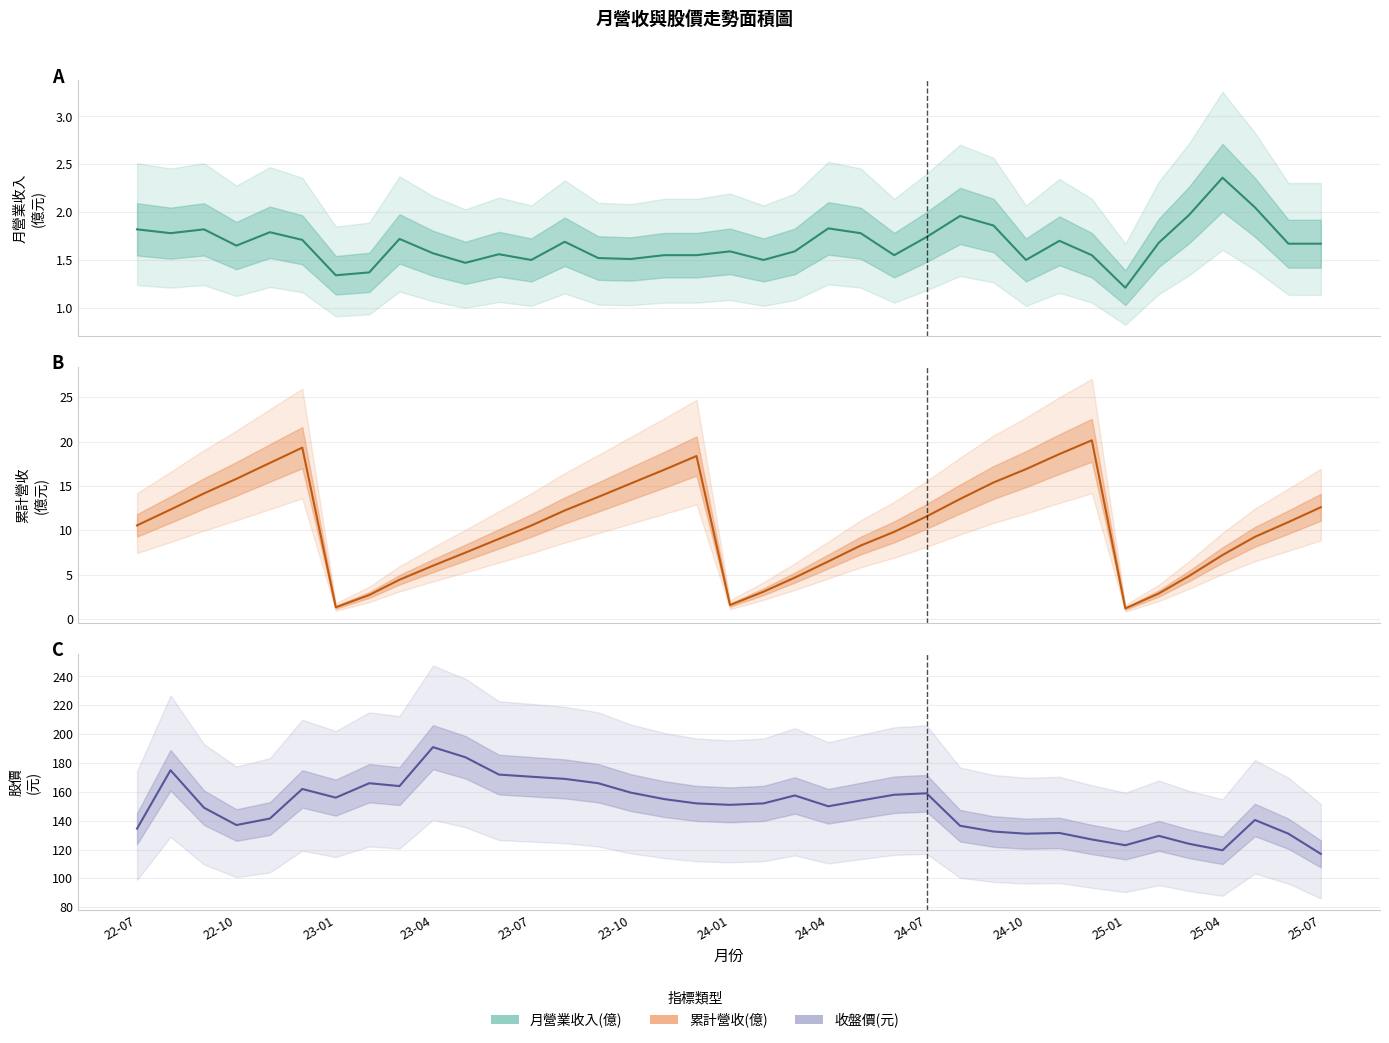

How many interior local peaks does the 累計營收(億) series have?

3